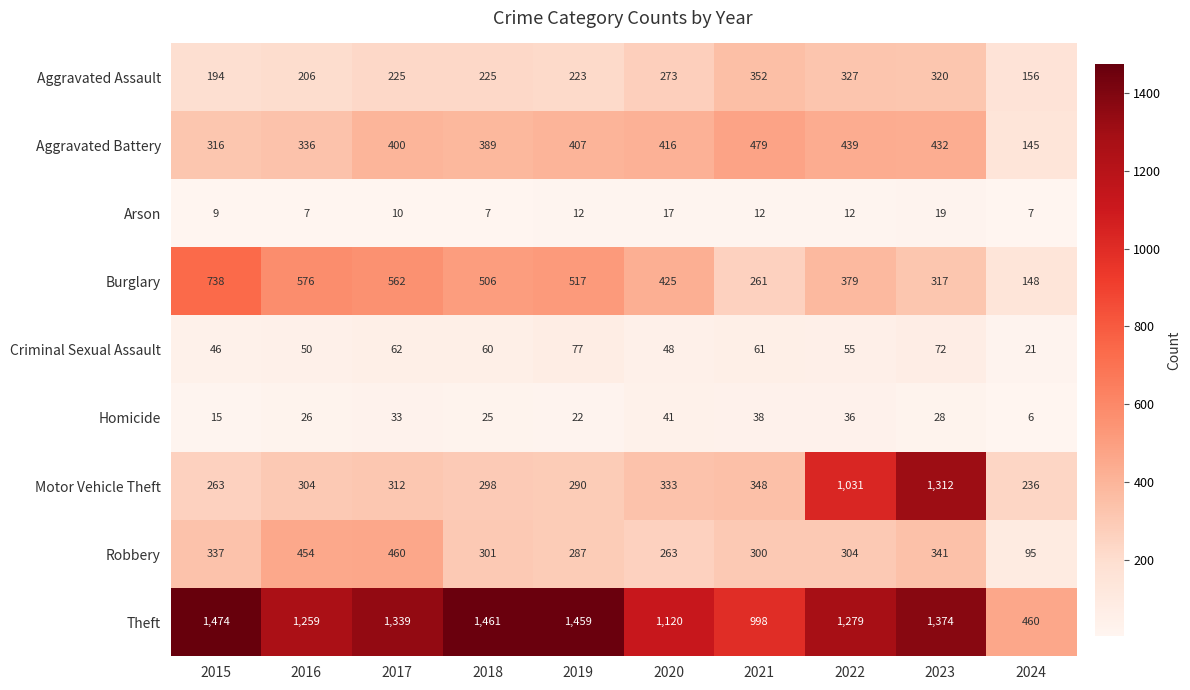

At which label does Burglary first exceed 506?

2015